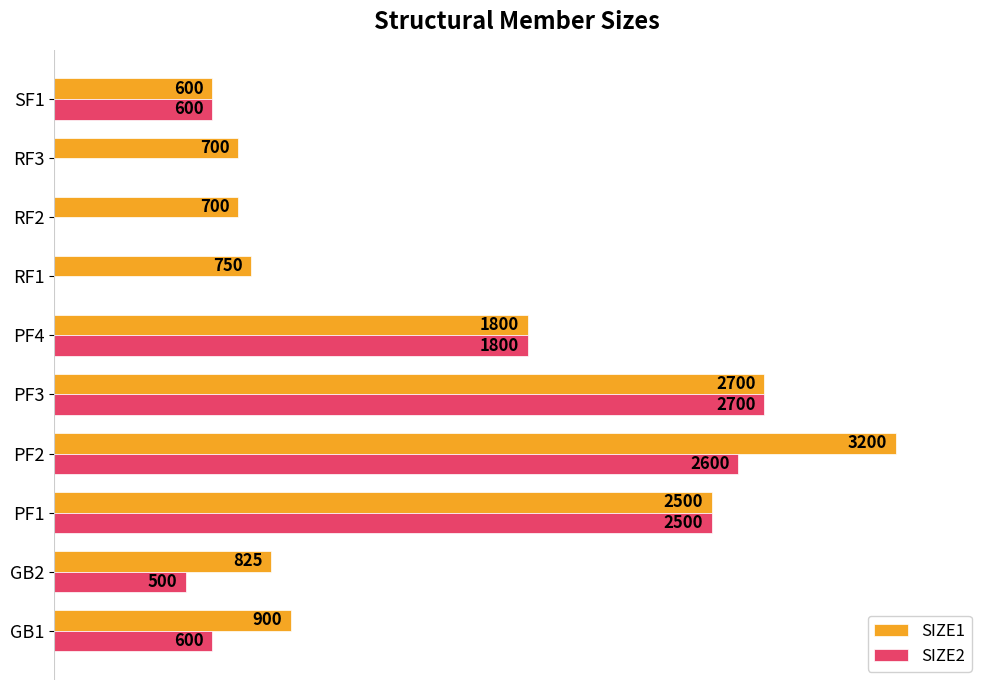

What are all the series names shown in the legend?

SIZE1, SIZE2